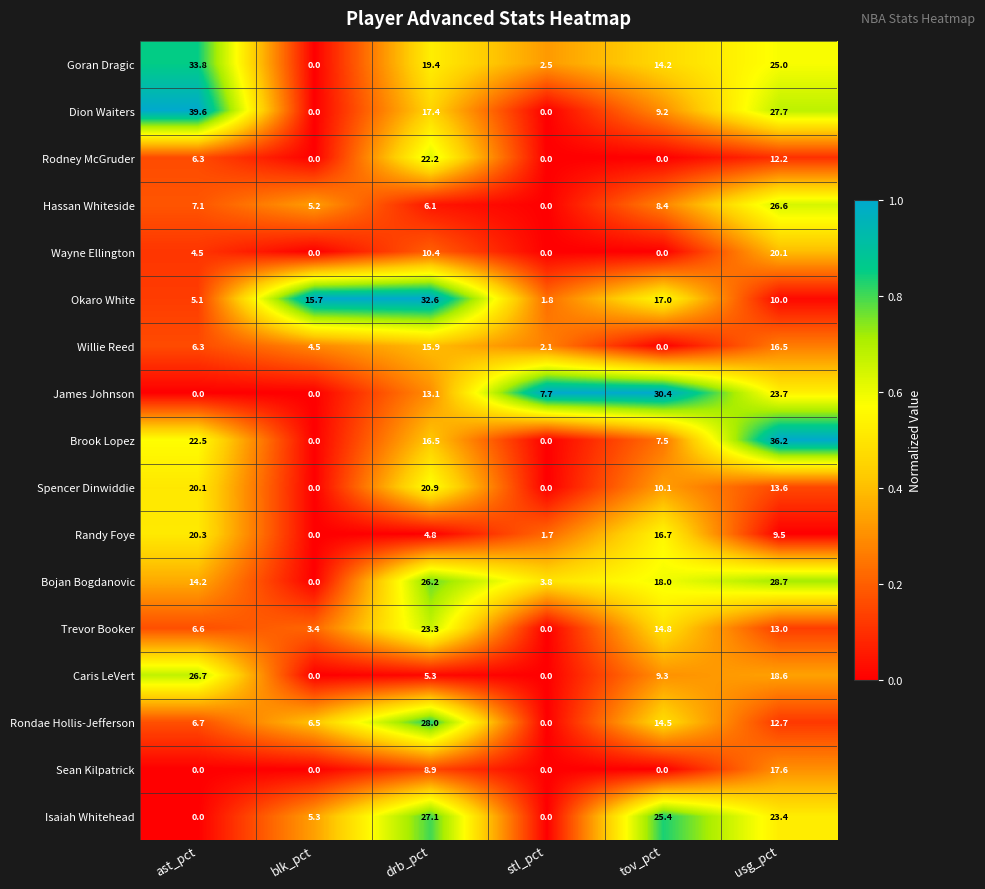

The Wayne Ellington series shows 9.8 at stl_pct. True or false?

False